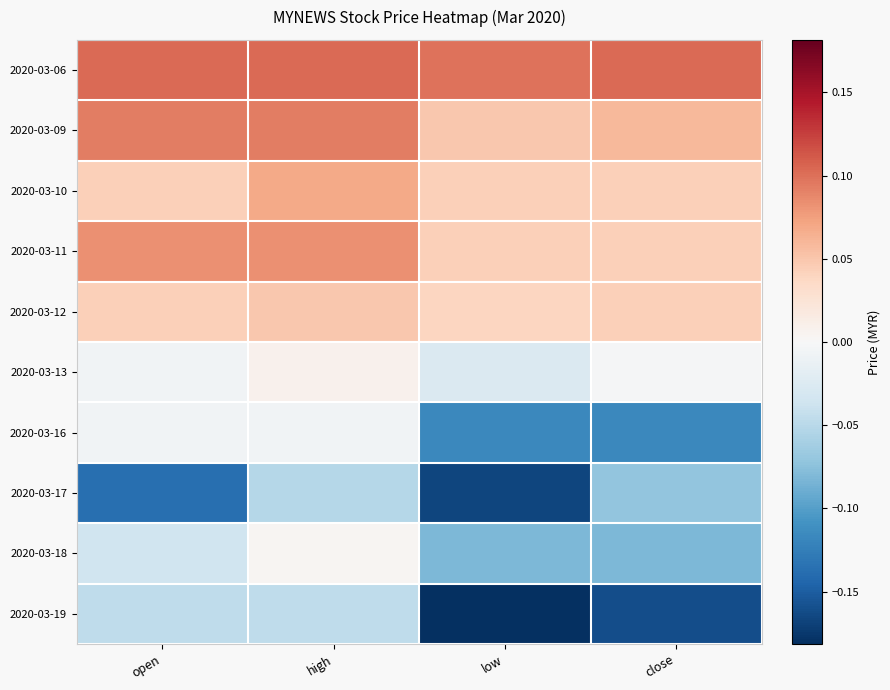

Reading left to right, list all the values displayed in this chart.

2020-03-06: open=0.1	high=0.1	low=0.1	close=0.1
2020-03-09: open=0.1	high=0.1	low=0.0	close=0.1
2020-03-10: open=0.0	high=0.1	low=0.0	close=0.0
2020-03-11: open=0.1	high=0.1	low=0.0	close=0.0
2020-03-12: open=0.0	high=0.0	low=0.0	close=0.0
2020-03-13: open=-0.0	high=0.0	low=-0.0	close=-0.0
2020-03-16: open=-0.0	high=-0.0	low=-0.1	close=-0.1
2020-03-17: open=-0.1	high=-0.1	low=-0.2	close=-0.1
2020-03-18: open=-0.0	high=0.0	low=-0.1	close=-0.1
2020-03-19: open=-0.0	high=-0.0	low=-0.2	close=-0.2